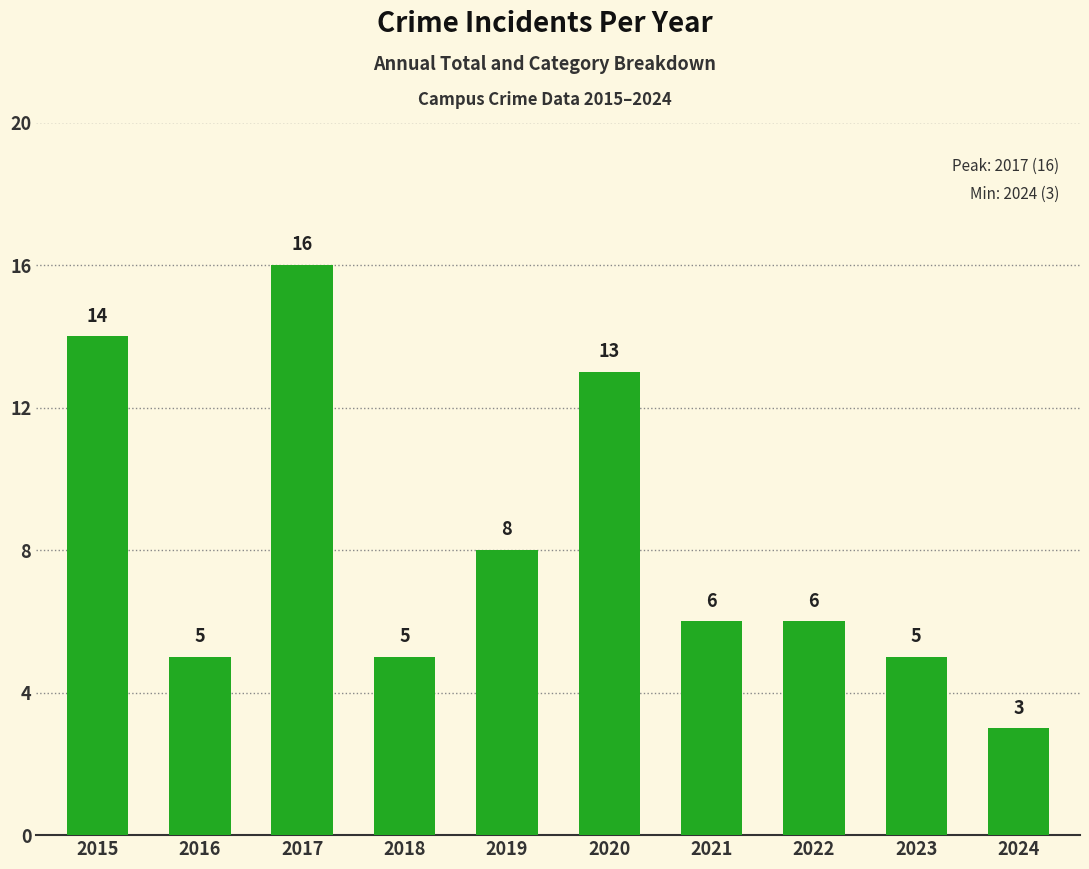

Count the number of categories in the chart.

10